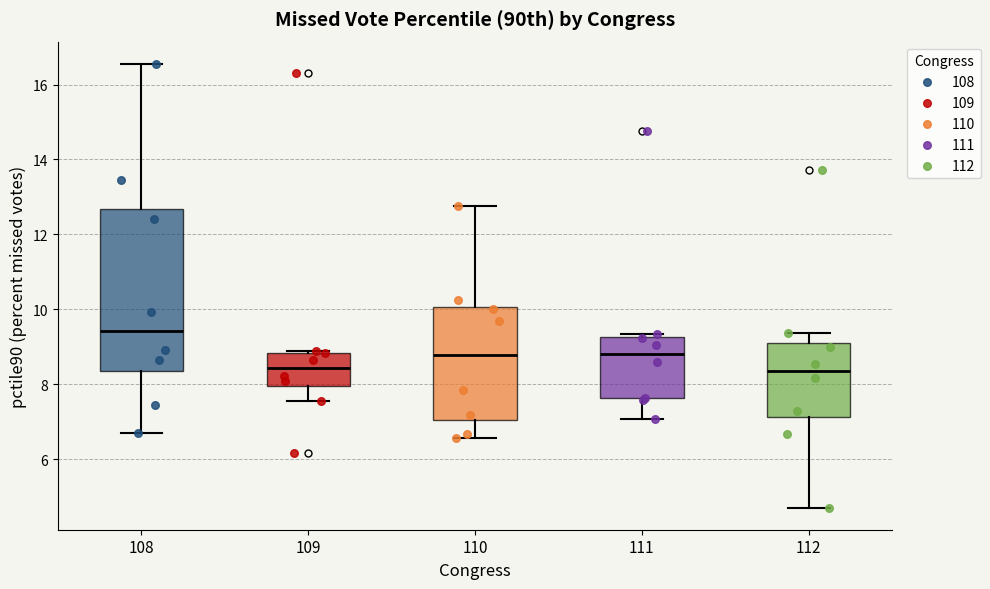

Reading left to right, transcribe this box plot: for each box, give where its median line is, the range the box spans, and where its two whiskers end, as read against the y-axis. The values are not printed on the chart, so give them approximately, as read against the axis.

108: median 9.4, box 8.4 to 12.6, whiskers 6.6 to 16.6
109: median 8.4, box 8.0 to 8.8, whiskers 7.6 to 8.8
110: median 8.8, box 7.0 to 10.0, whiskers 6.6 to 12.8
111: median 8.8, box 7.6 to 9.2, whiskers 7.0 to 9.4
112: median 8.4, box 7.2 to 9.0, whiskers 4.8 to 9.4